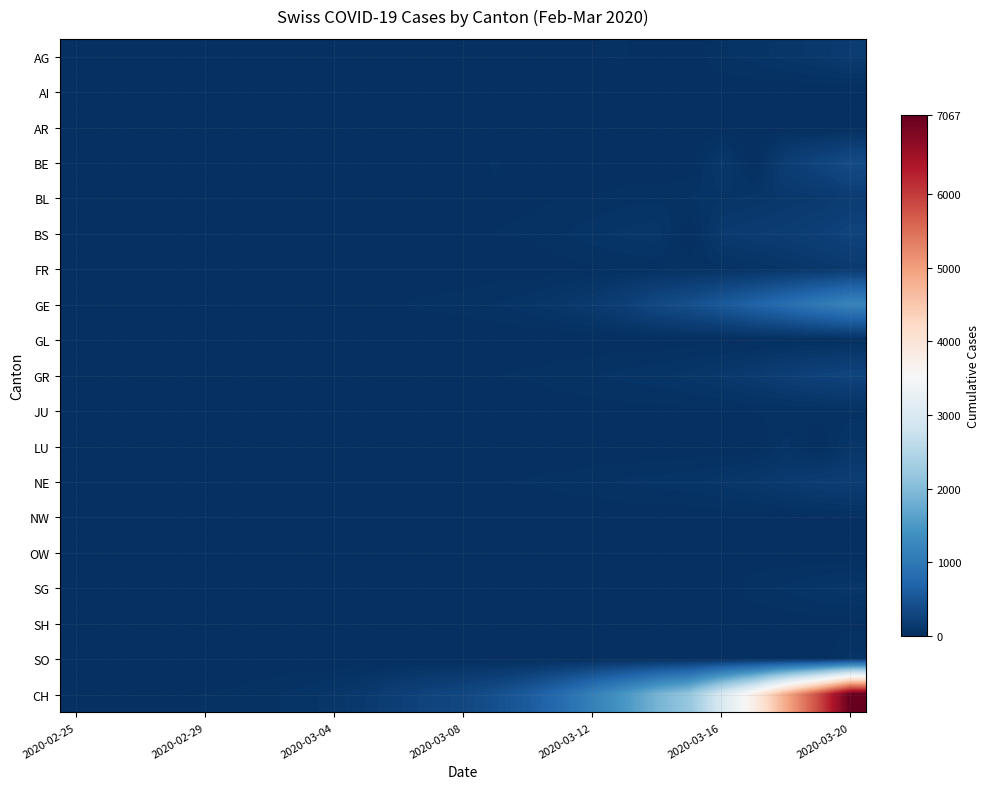

Which series has the widest spread of values?

CH